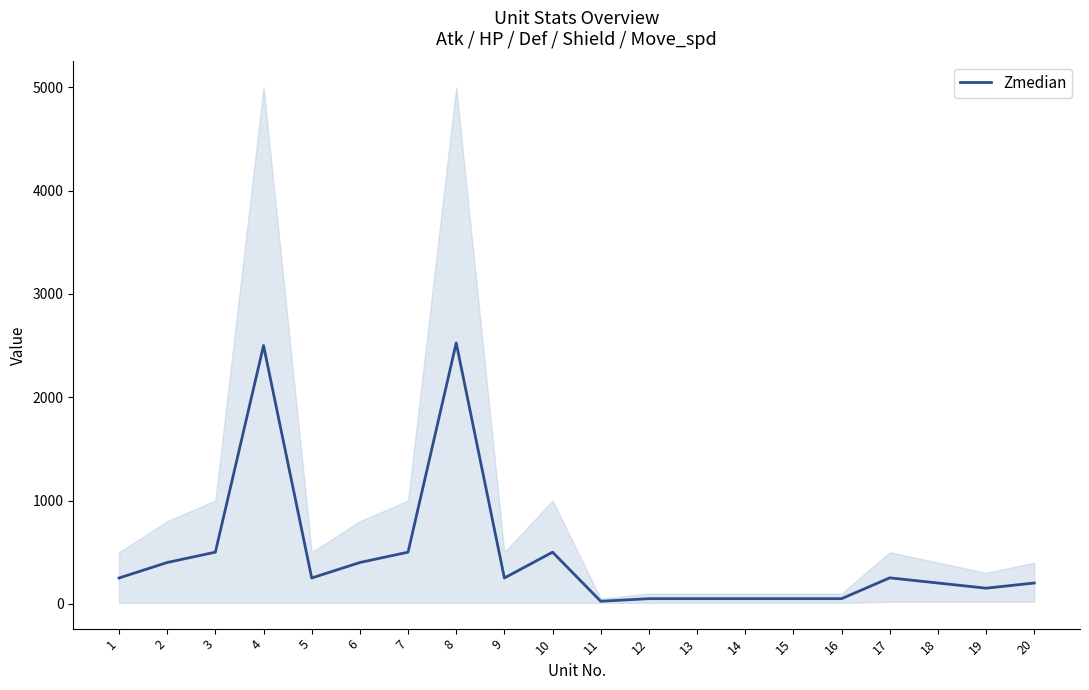

What is the difference between the maximum and second lowest values?

2474.5